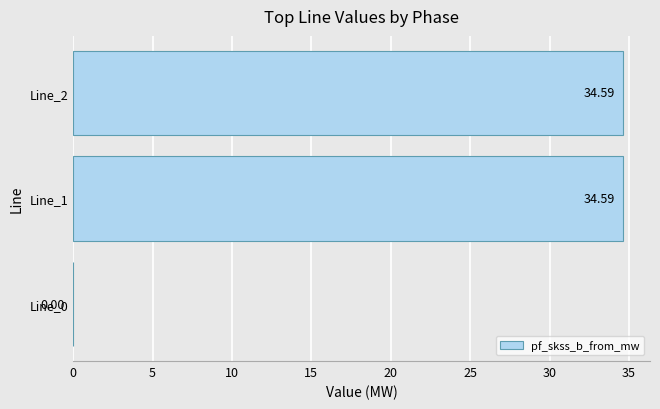

What is the sum of all values?

69.2